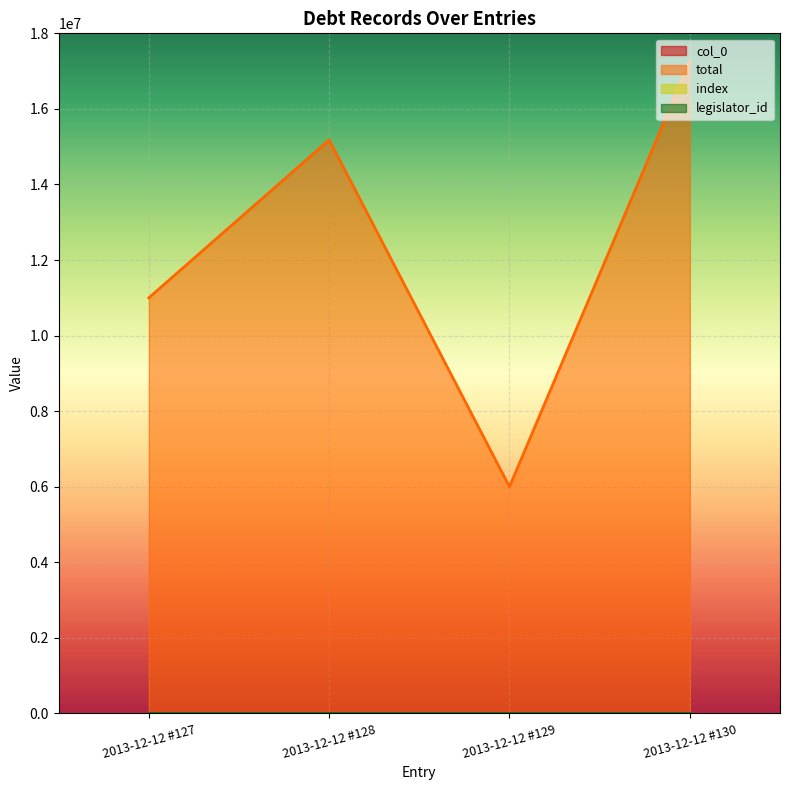

What is the sum of all total values?

49445000